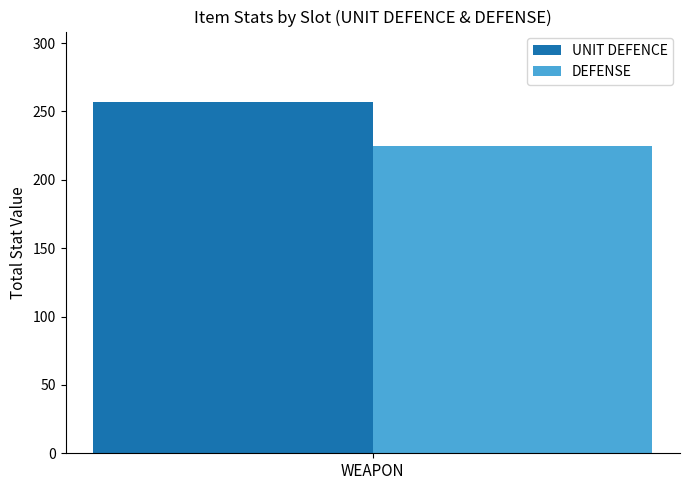

Reading left to right, extract all data points from this chart.

UNIT DEFENCE: 257
DEFENSE: 225